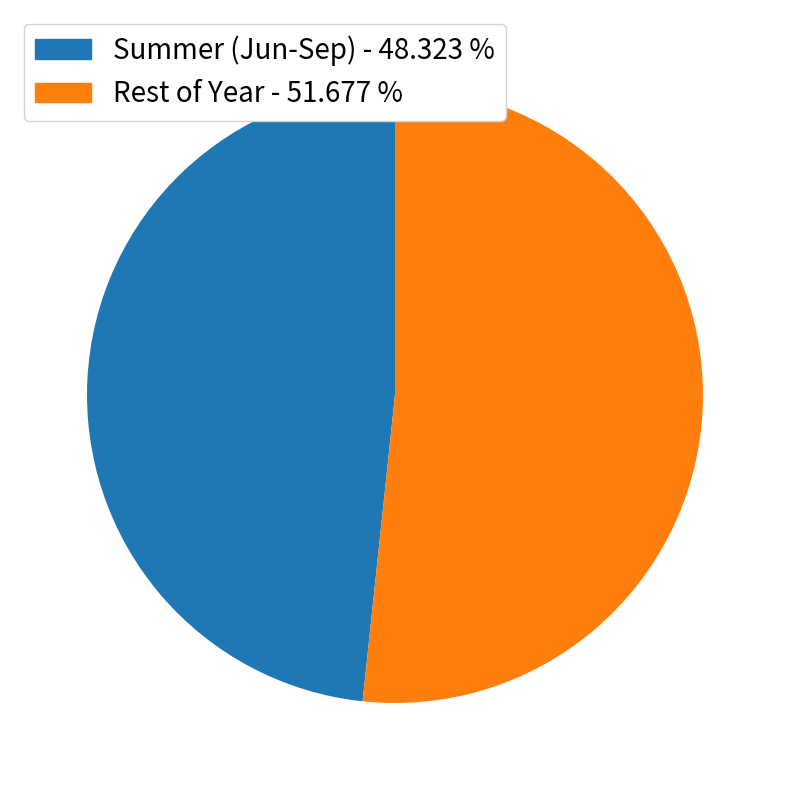

Combined, do Rest of Year - 51.677 % and Summer (Jun-Sep) - 48.323 % account for over 50%?

Yes